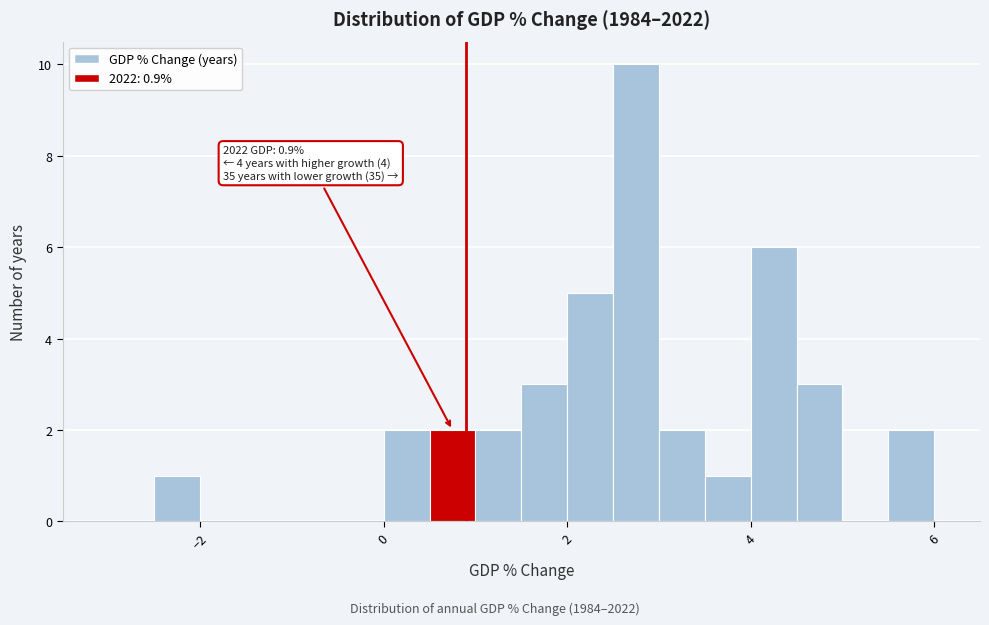

Read against the x-axis, roughly where is the centre of the tallest bar?

2.8